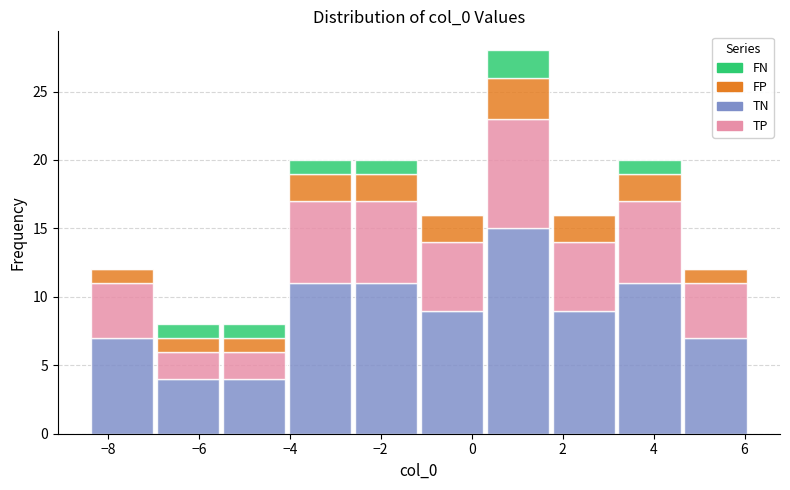

Which range on the x-axis has the tallest stacked bar (by total height)?

0.2 to 1.8